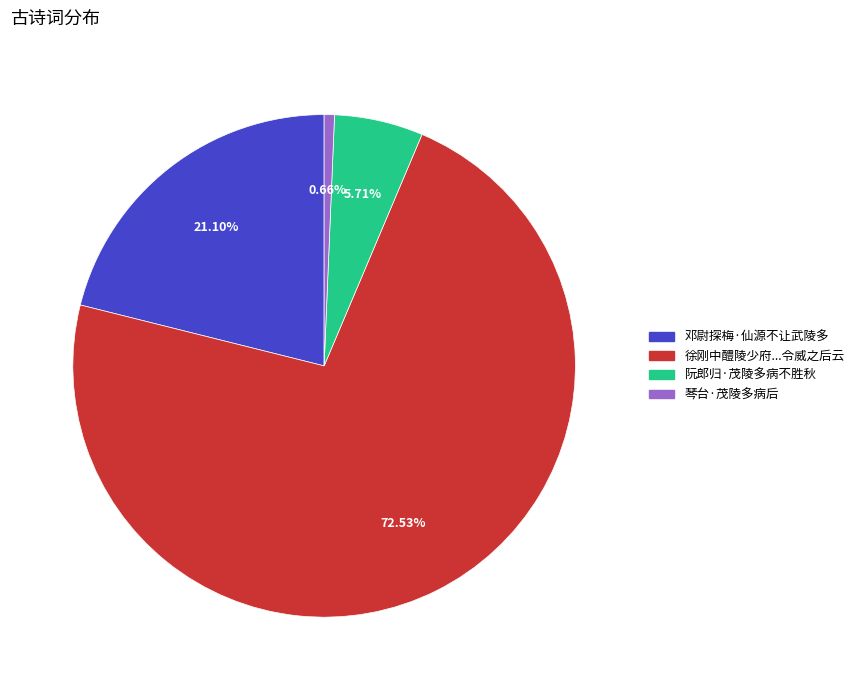

Does any single category account for the majority?

Yes